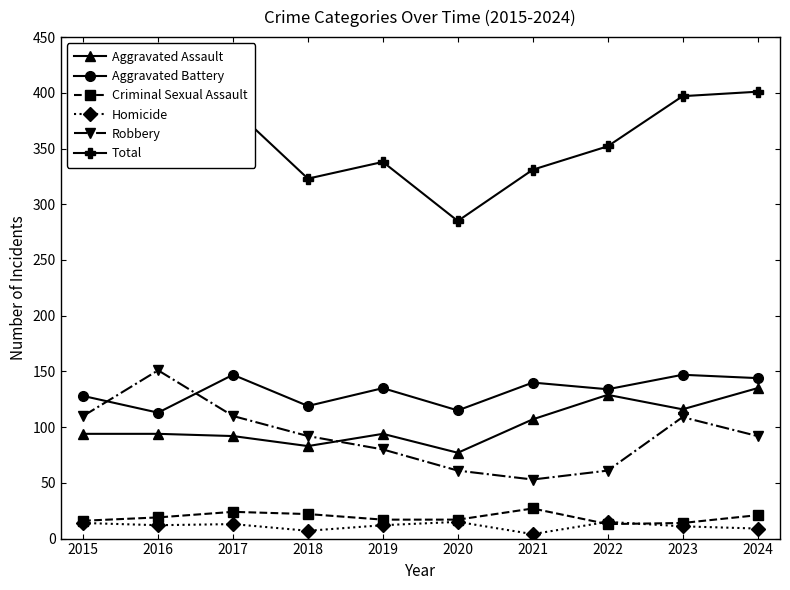

At 2018, list the series in order from largest to smallest.

Total, Aggravated Battery, Robbery, Aggravated Assault, Criminal Sexual Assault, Homicide